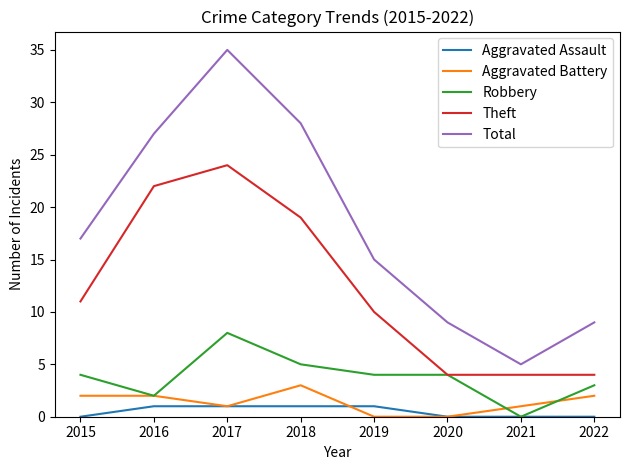

Which series has the largest total across all categories?

Total